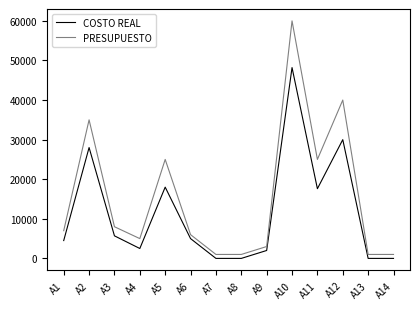

What is the average value of the PRESUPUESTO series?

15571